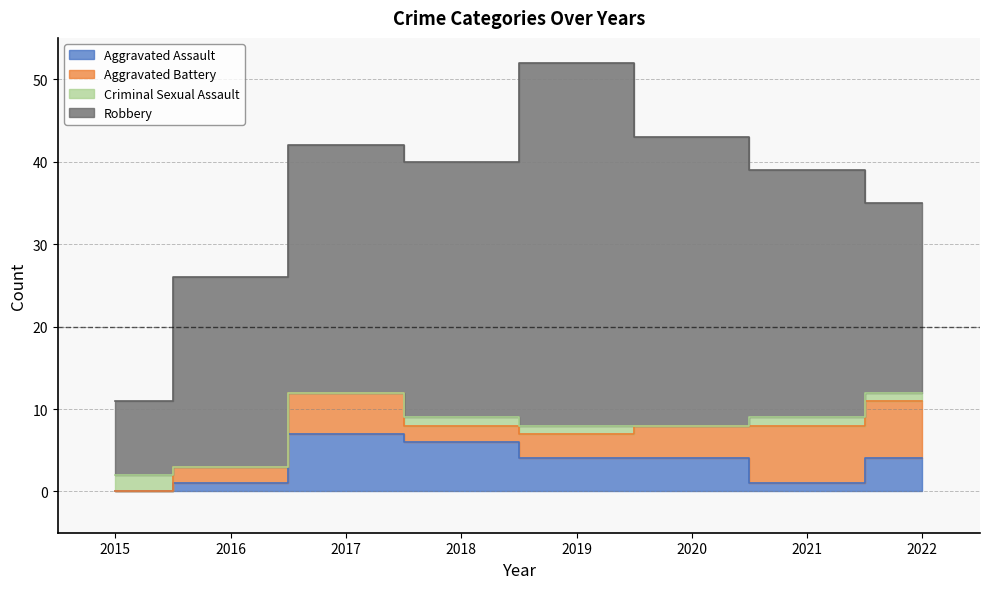

What is the value of the Robbery point at the 3rd from the left?

30